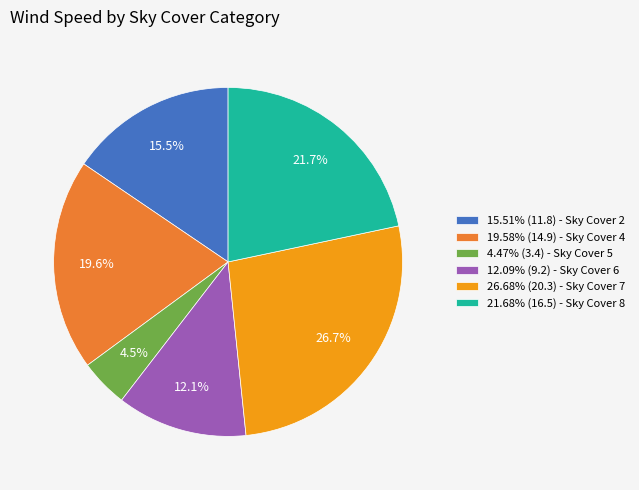

Approximately how many times larger is the value at 26.68% (20.3) - Sky Cover 7 compared to 21.68% (16.5) - Sky Cover 8?

1.2